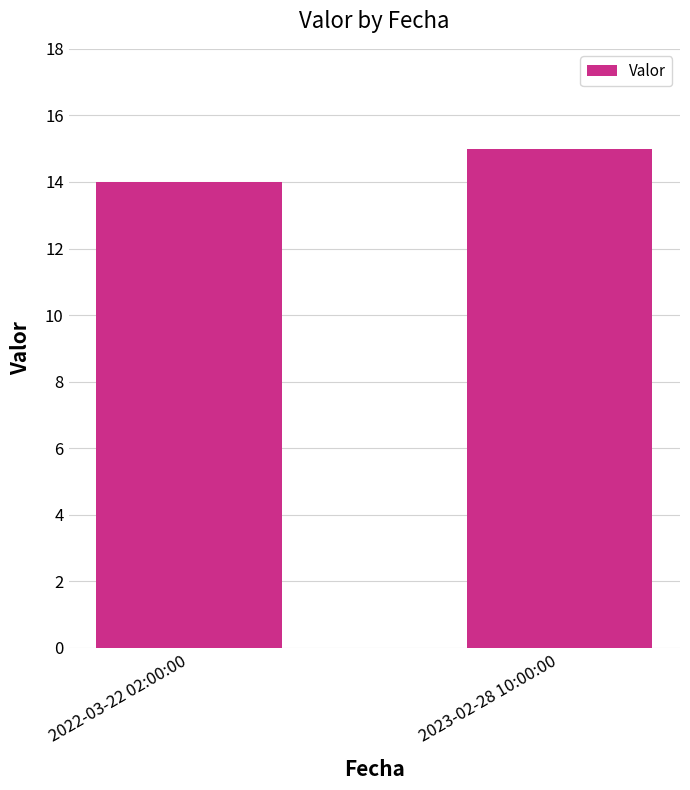

How many series are shown in this chart?

1